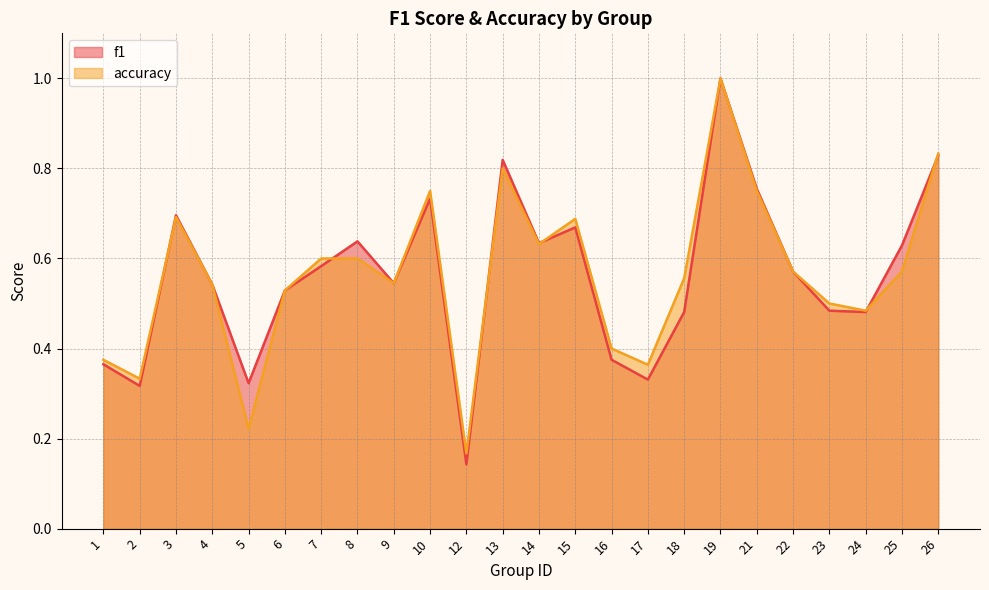

Which series ends up on top after the final intersection of accuracy and f1?

accuracy